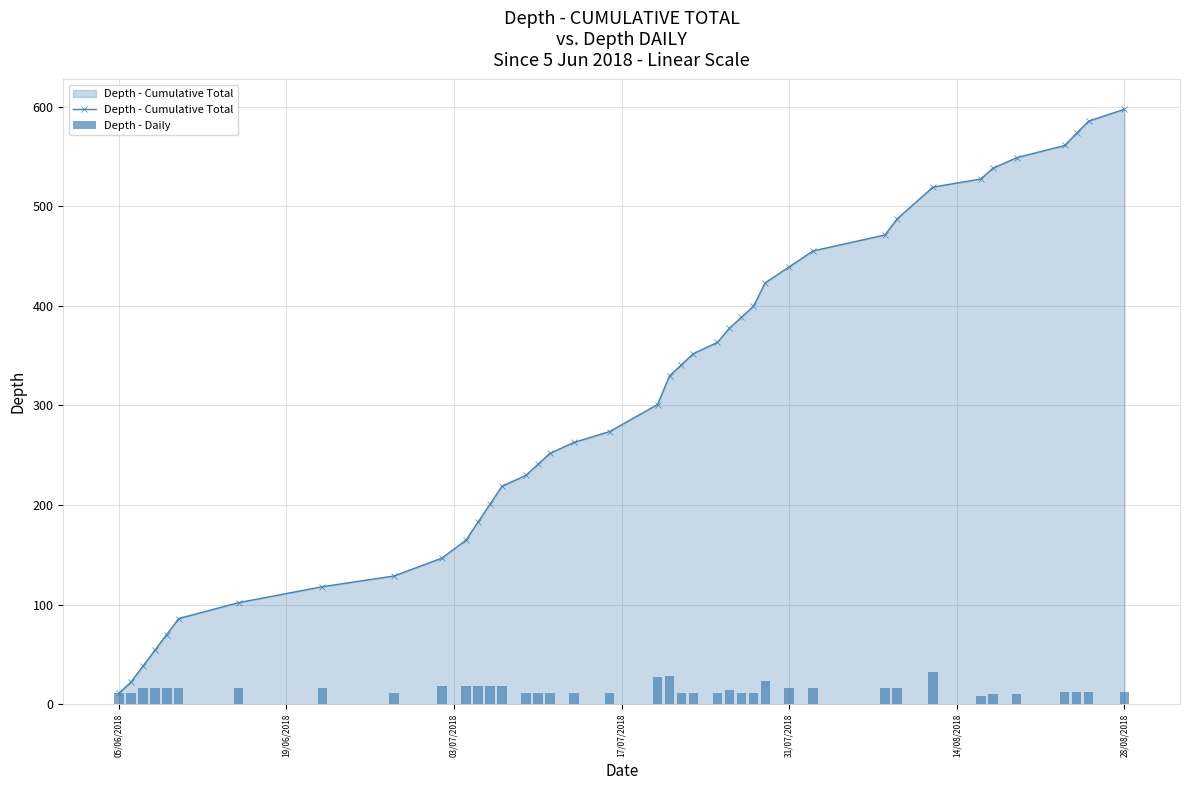

Reading right to left, list all the values displayed in this chart.

Depth - Cumulative Total: 597.4	585.4	573.2	561.0	548.8	538.1	527.4	519.2	487.2	471.2	455.2	439.2	423.2	399.5	388.5	377.5	363.3	352.1	340.9	329.7	300.9	273.8	262.8	251.8	240.8	229.8	218.8	200.8	182.8	164.8	146.8	128.8	118.0	102.0	86.0	70.0	54.0	38.0	22.0	11.0
Depth - Daily: 12.0	12.2	12.2	12.2	10.7	10.7	8.2	32.0	16.0	16.0	16.0	16.0	23.7	11.0	11.0	14.2	11.2	11.2	11.2	28.8	27.1	11.0	11.0	11.0	11.0	11.0	18.0	18.0	18.0	18.0	18.0	10.8	16.0	16.0	16.0	16.0	16.0	16.0	11.0	11.0